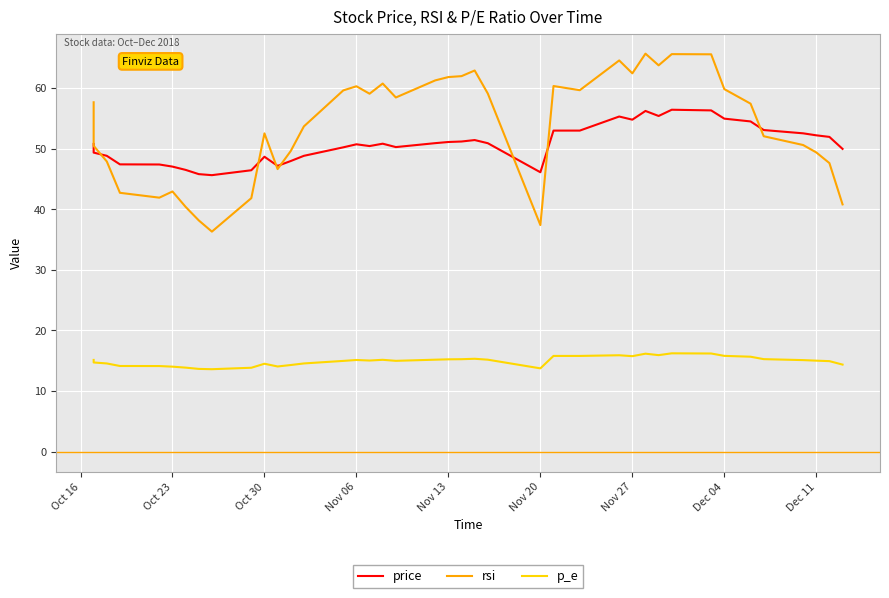

Where is the first local maximum for price?

Oct 30